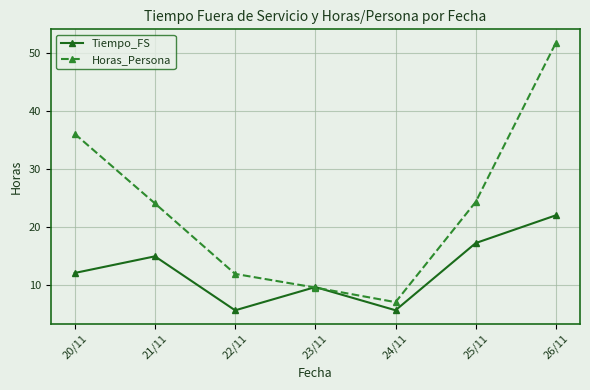

True or false: Tiempo_FS has a value of 5.6 at 23/11.

False